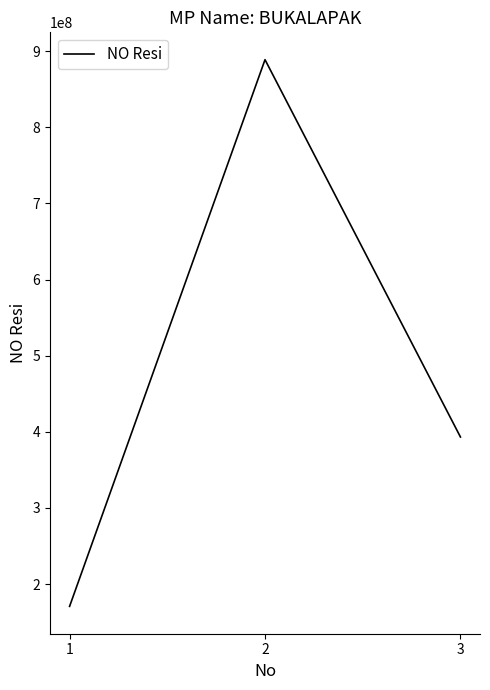

Reading left to right, list all the values displayed in this chart.

170763977	888888888	393239292